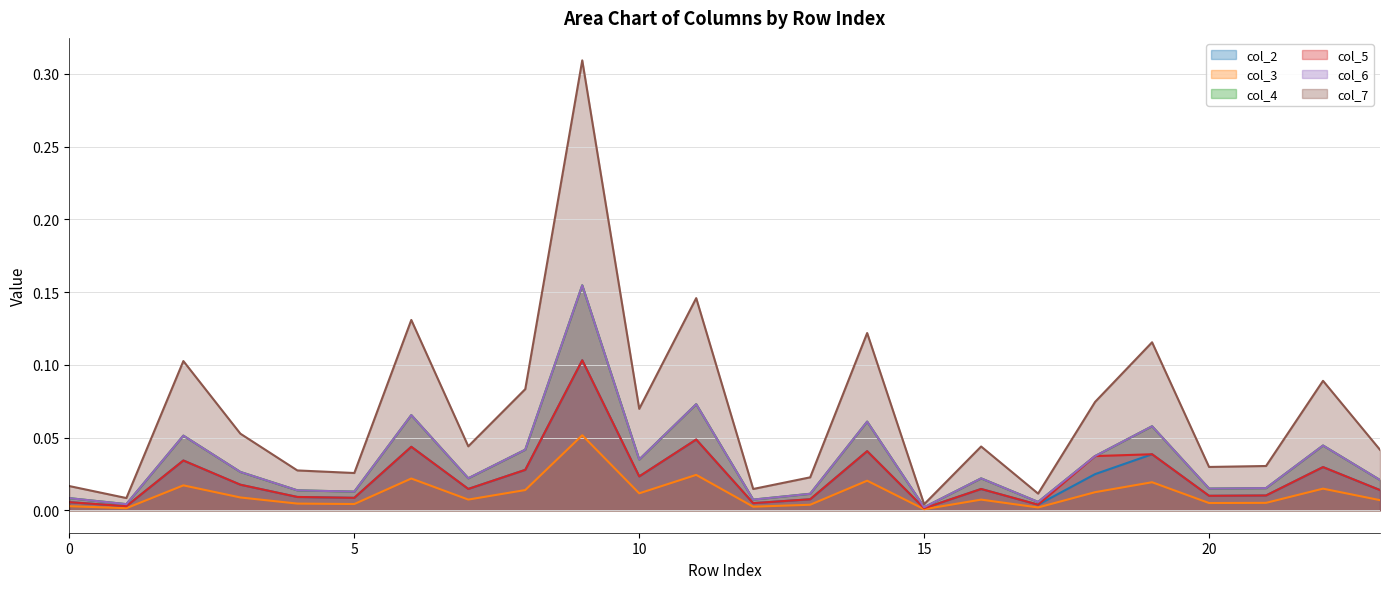

Reading left to right, list all the values displayed in this chart.

col_2: 0=0.0	1=0.0	2=0.0	3=0.0	4=0.0	5=0.0	6=0.0	7=0.0	8=0.0	9=0.1	10=0.0	11=0.0	12=0.0	13=0.0	14=0.0	15=0.0	16=0.0	17=0.0	18=0.0	19=0.0	20=0.0	21=0.0	22=0.0	23=0.0
col_3: 0=0.0	1=0.0	2=0.0	3=0.0	4=0.0	5=0.0	6=0.0	7=0.0	8=0.0	9=0.1	10=0.0	11=0.0	12=0.0	13=0.0	14=0.0	15=0.0	16=0.0	17=0.0	18=0.0	19=0.0	20=0.0	21=0.0	22=0.0	23=0.0
col_4: 0=0.0	1=0.0	2=0.1	3=0.0	4=0.0	5=0.0	6=0.1	7=0.0	8=0.0	9=0.2	10=0.0	11=0.1	12=0.0	13=0.0	14=0.1	15=0.0	16=0.0	17=0.0	18=0.0	19=0.1	20=0.0	21=0.0	22=0.0	23=0.0
col_5: 0=0.0	1=0.0	2=0.0	3=0.0	4=0.0	5=0.0	6=0.0	7=0.0	8=0.0	9=0.1	10=0.0	11=0.0	12=0.0	13=0.0	14=0.0	15=0.0	16=0.0	17=0.0	18=0.0	19=0.0	20=0.0	21=0.0	22=0.0	23=0.0
col_6: 0=0.0	1=0.0	2=0.1	3=0.0	4=0.0	5=0.0	6=0.1	7=0.0	8=0.0	9=0.2	10=0.0	11=0.1	12=0.0	13=0.0	14=0.1	15=0.0	16=0.0	17=0.0	18=0.0	19=0.1	20=0.0	21=0.0	22=0.0	23=0.0
col_7: 0=0.0	1=0.0	2=0.1	3=0.1	4=0.0	5=0.0	6=0.1	7=0.0	8=0.1	9=0.3	10=0.1	11=0.1	12=0.0	13=0.0	14=0.1	15=0.0	16=0.0	17=0.0	18=0.1	19=0.1	20=0.0	21=0.0	22=0.1	23=0.0